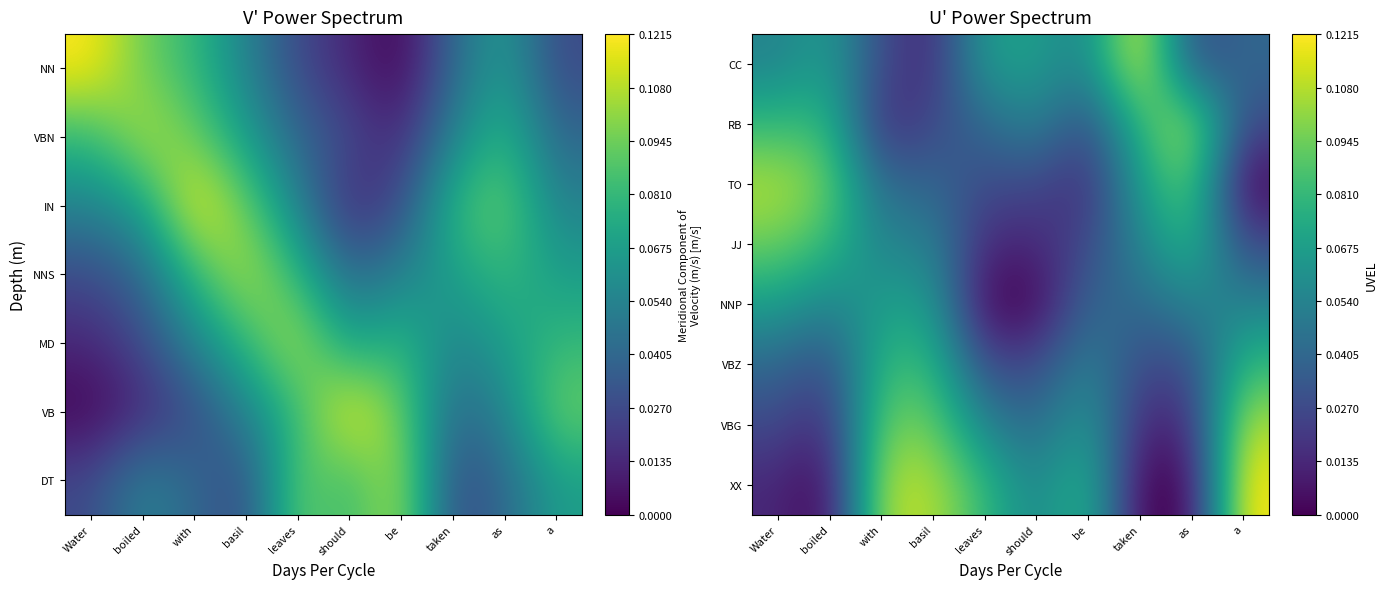

Which has a higher value, be or boiled?

boiled